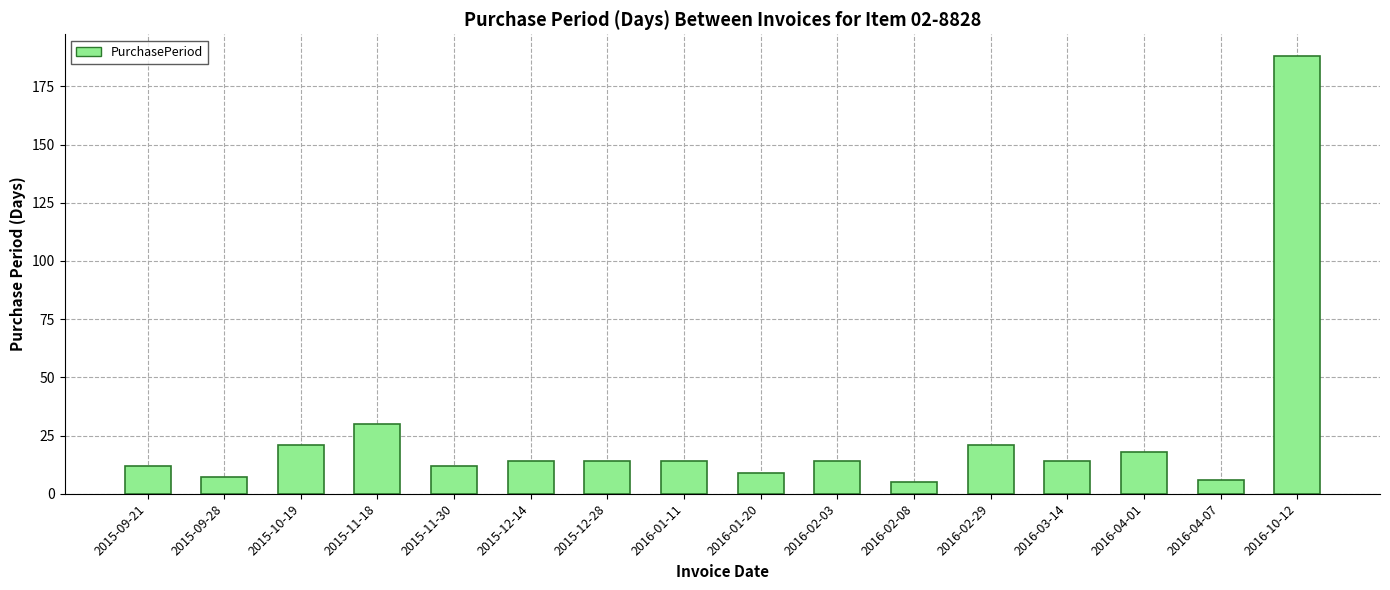

How many bars are there in total?

16